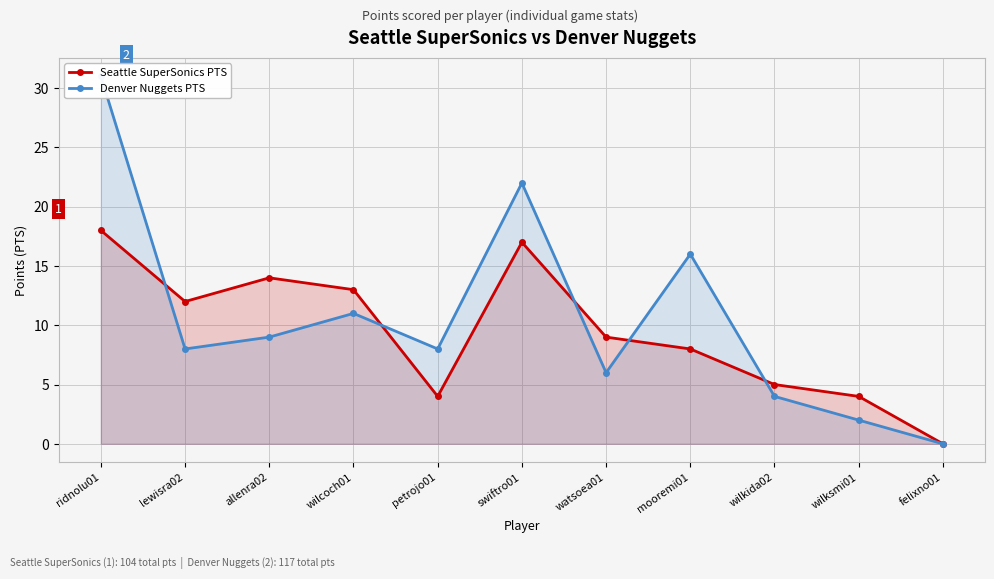

What is the difference between the second highest and second lowest values in the Seattle SuperSonics PTS series?

13